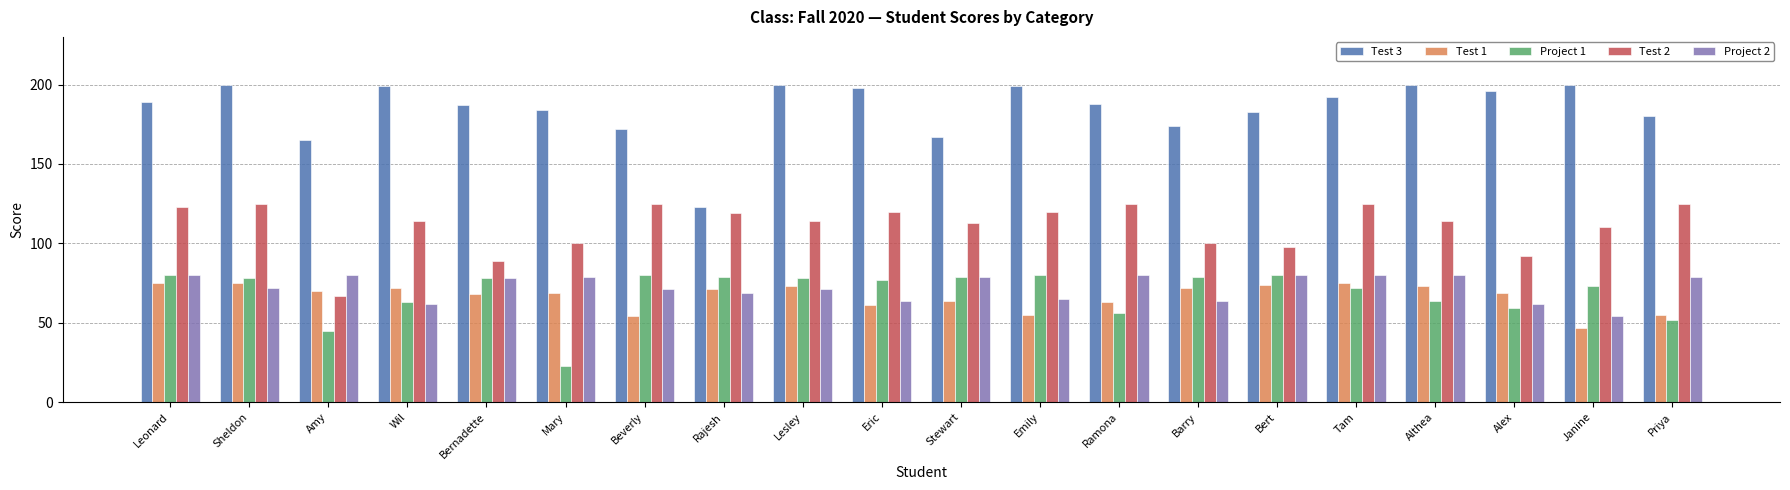

At how many categories does at least one series exceed 197?

7